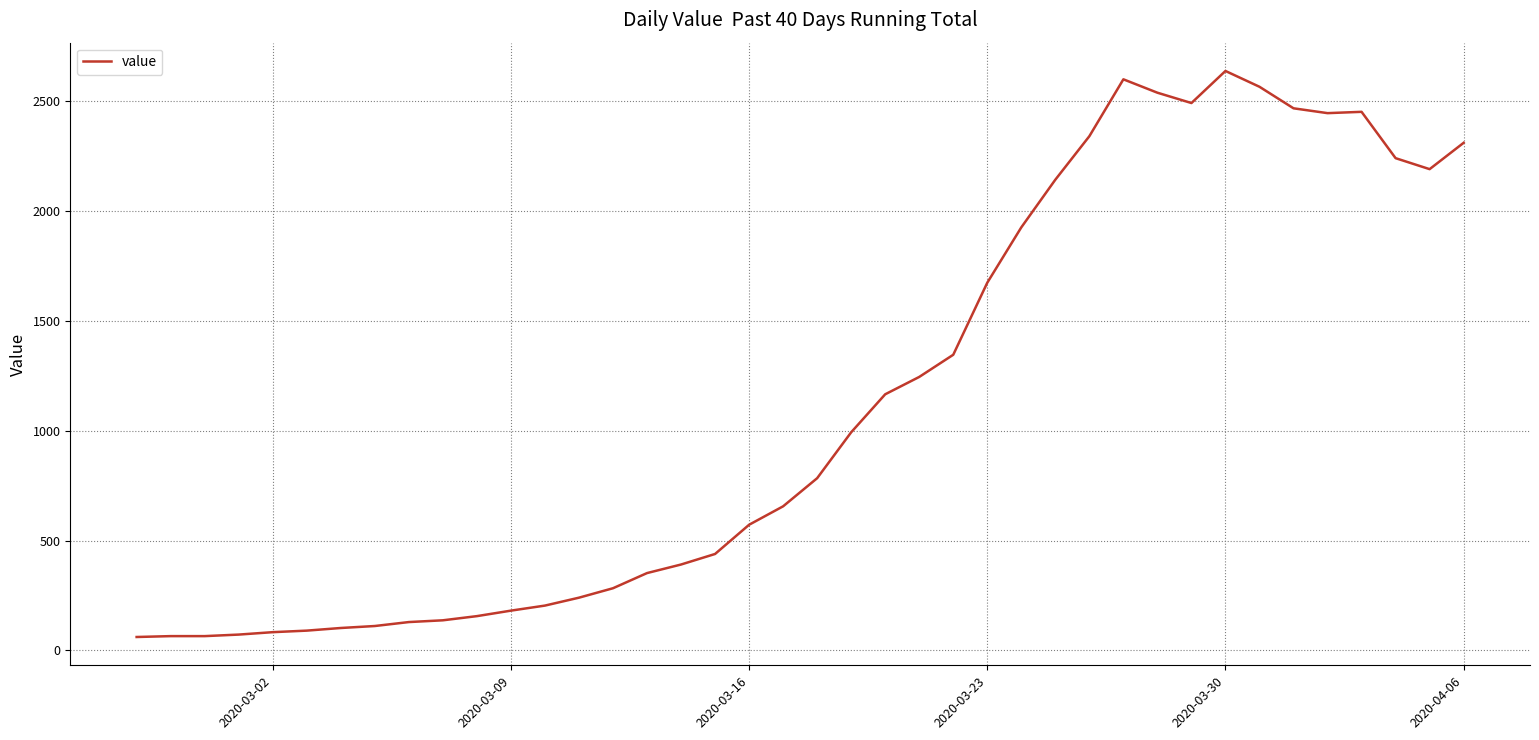

What is the smallest value displayed?

61